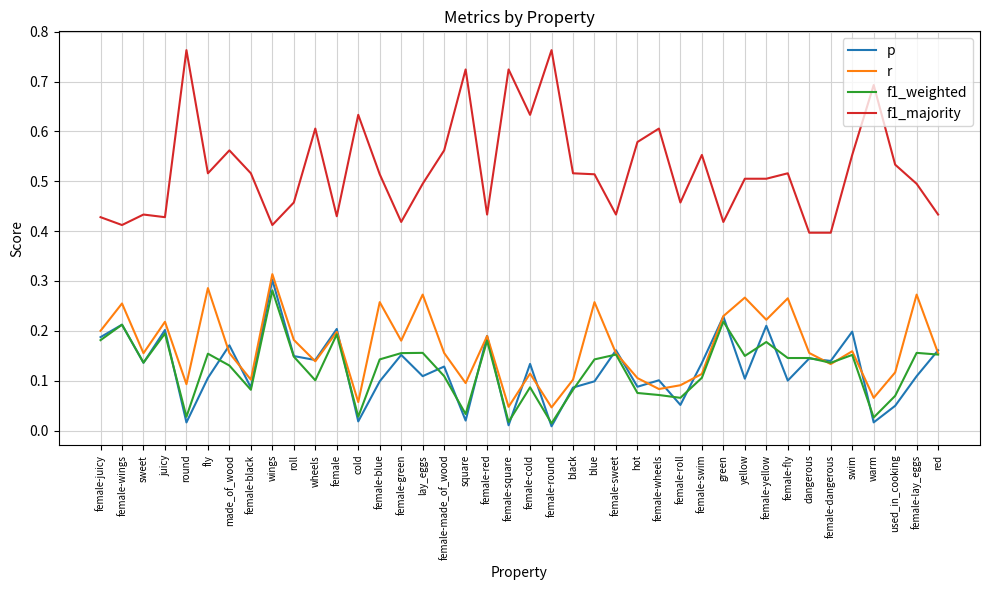

What position from the left is cold?

13